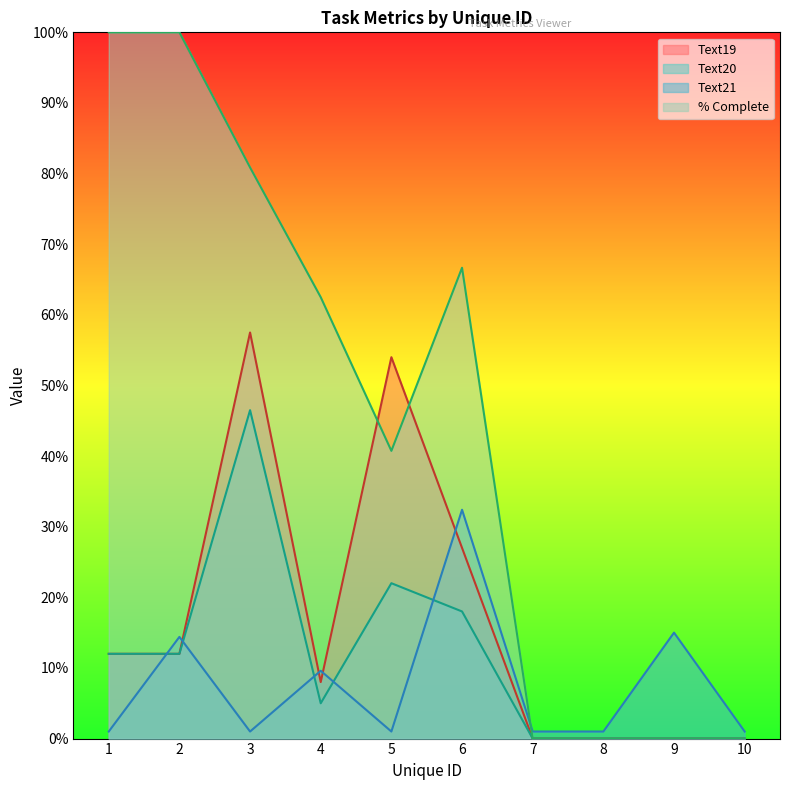

Does the chart display data point markers on the line(s)?

No